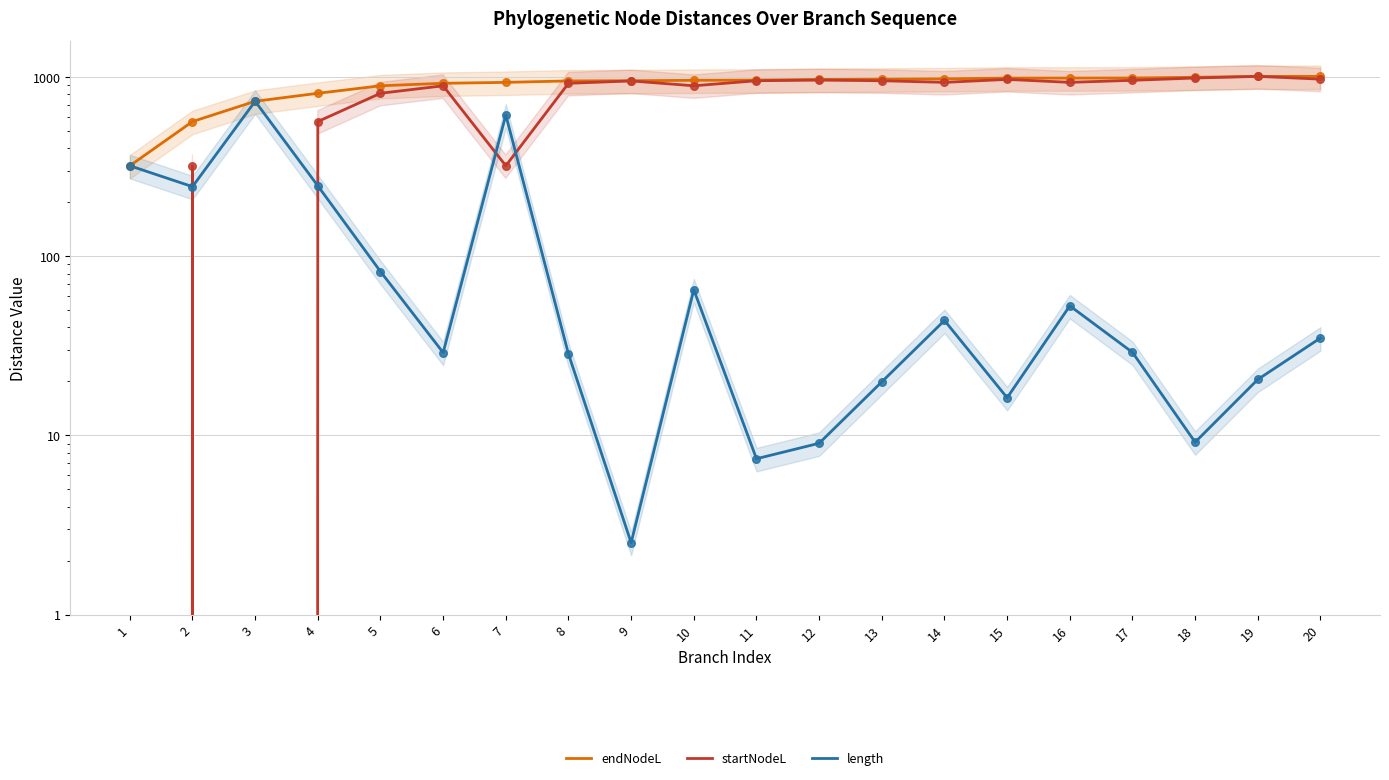

Which series has the widest spread of Y values?

startNodeL